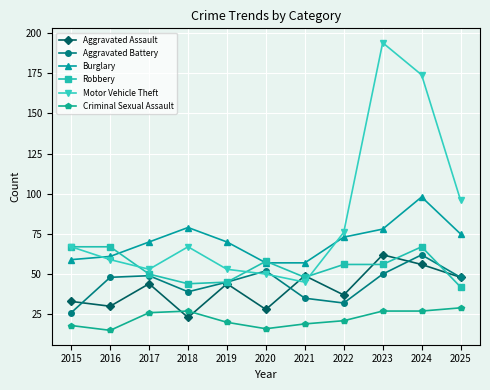

What is the value of the Criminal Sexual Assault point at the 11th from the left?

29